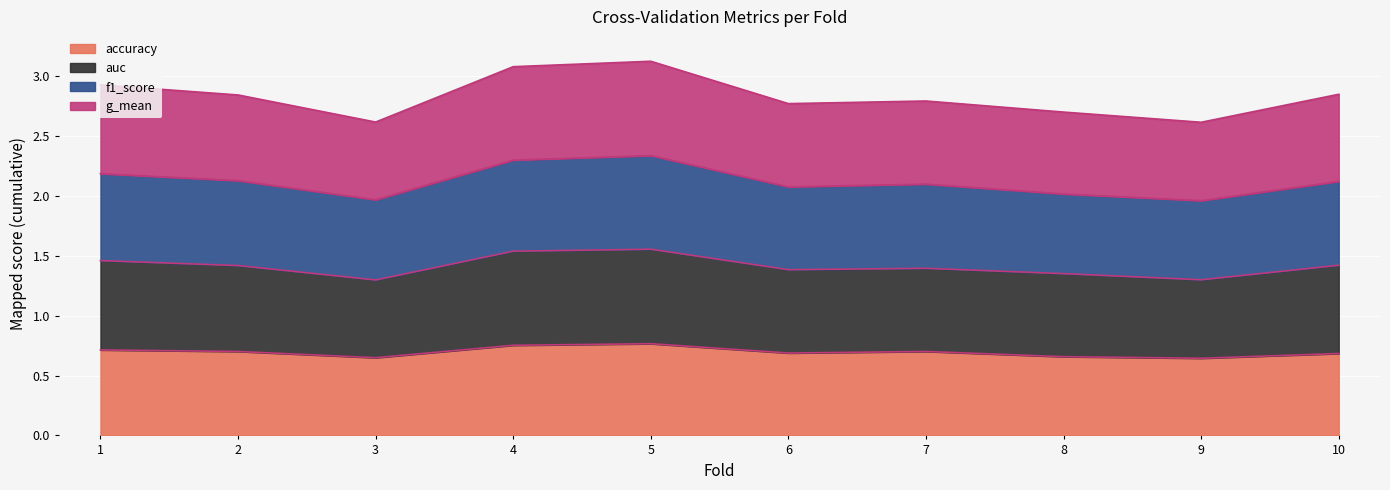

Reading left to right, what are all the values shown in this chart?

accuracy: 0.7	0.7	0.6	0.8	0.8	0.7	0.7	0.7	0.6	0.7
auc: 1.5	1.4	1.3	1.5	1.6	1.4	1.4	1.4	1.3	1.4
f1_score: 2.2	2.1	2.0	2.3	2.3	2.1	2.1	2.0	2.0	2.1
g_mean: 2.9	2.8	2.6	3.1	3.1	2.8	2.8	2.7	2.6	2.9